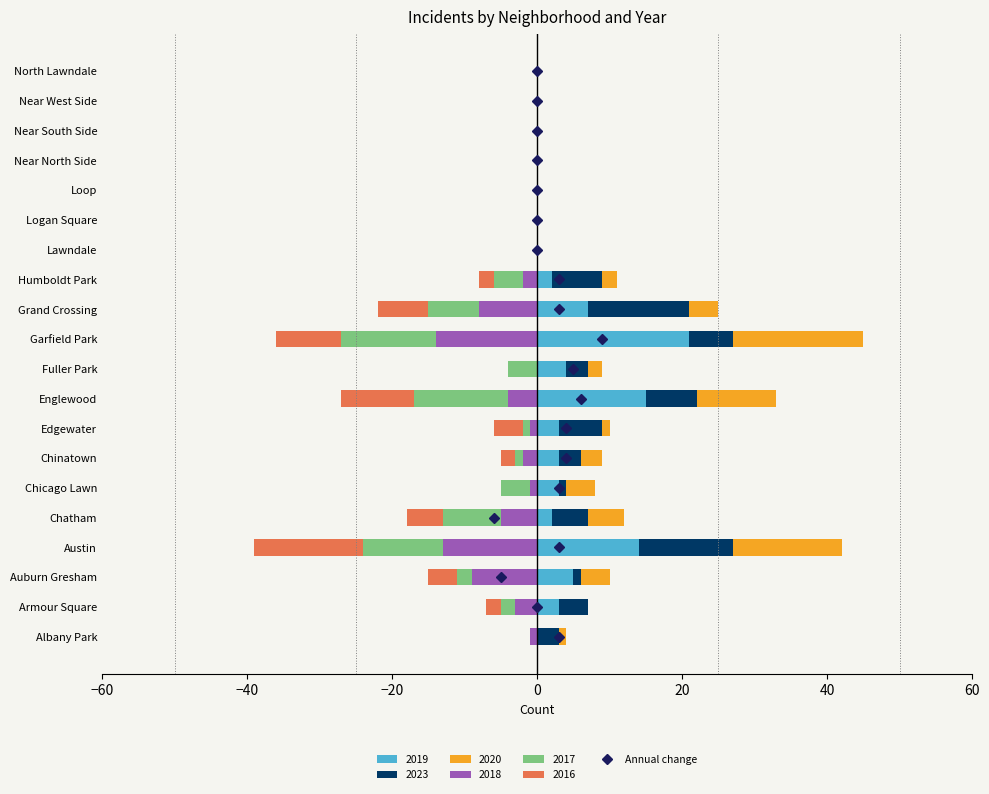

What position from the left is North Lawndale?

20